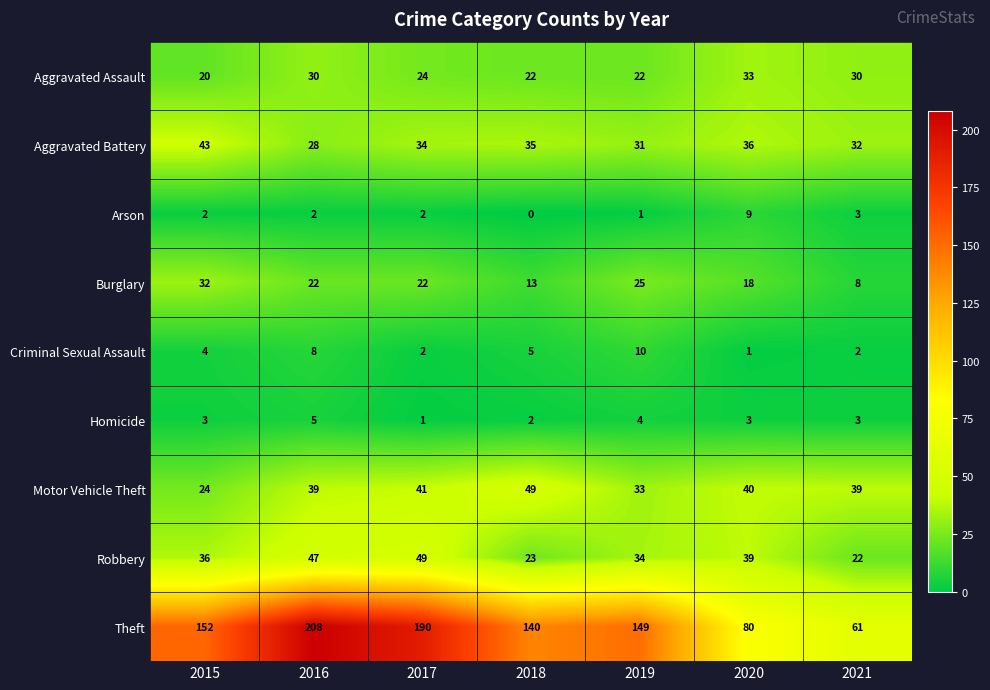

Which series has the largest range (max minus min)?

Theft